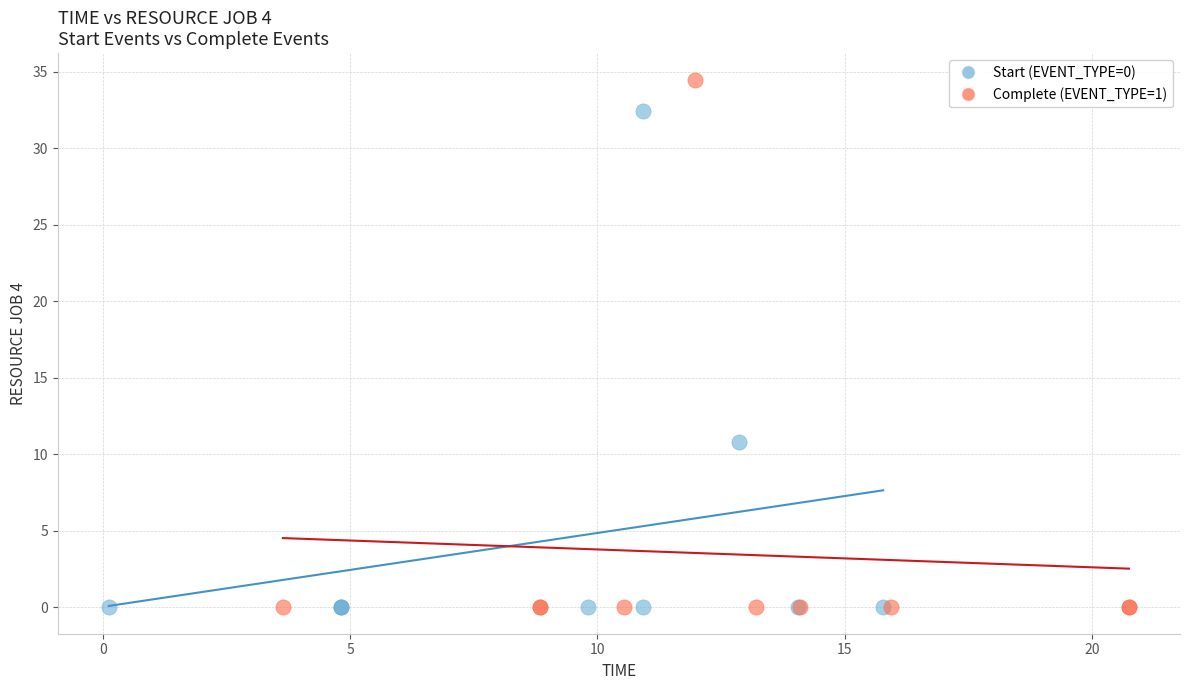

What are all the series names shown in the legend?

Start (EVENT_TYPE=0), Complete (EVENT_TYPE=1)